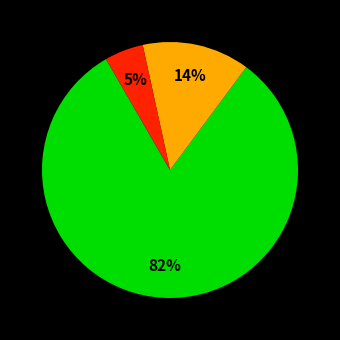

Is there any slice that represents more than half of the pie?

Yes